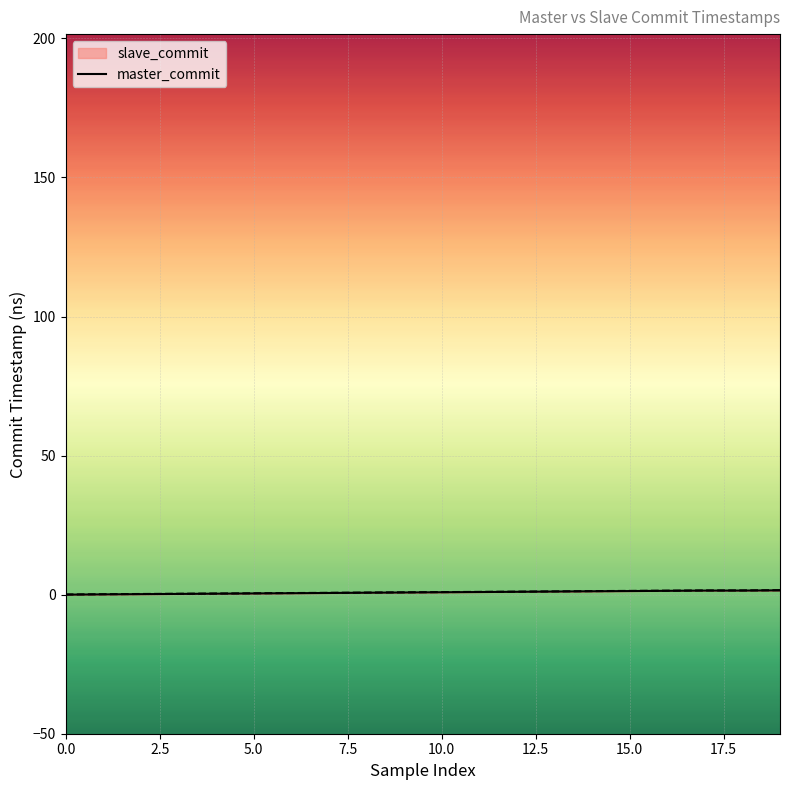

True or false: master_commit and slave_commit cross at least once.

False